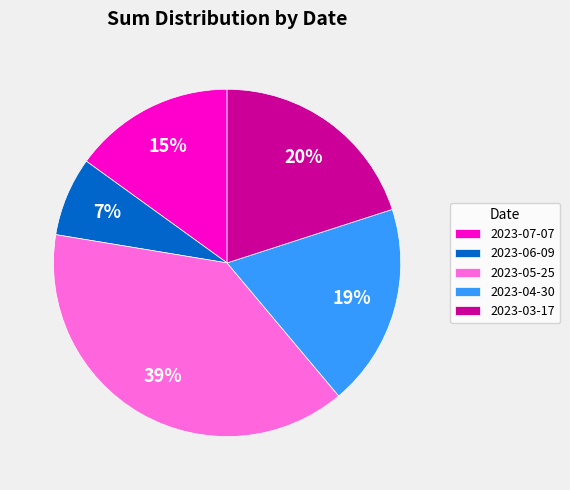

How many segments does this pie chart have?

5